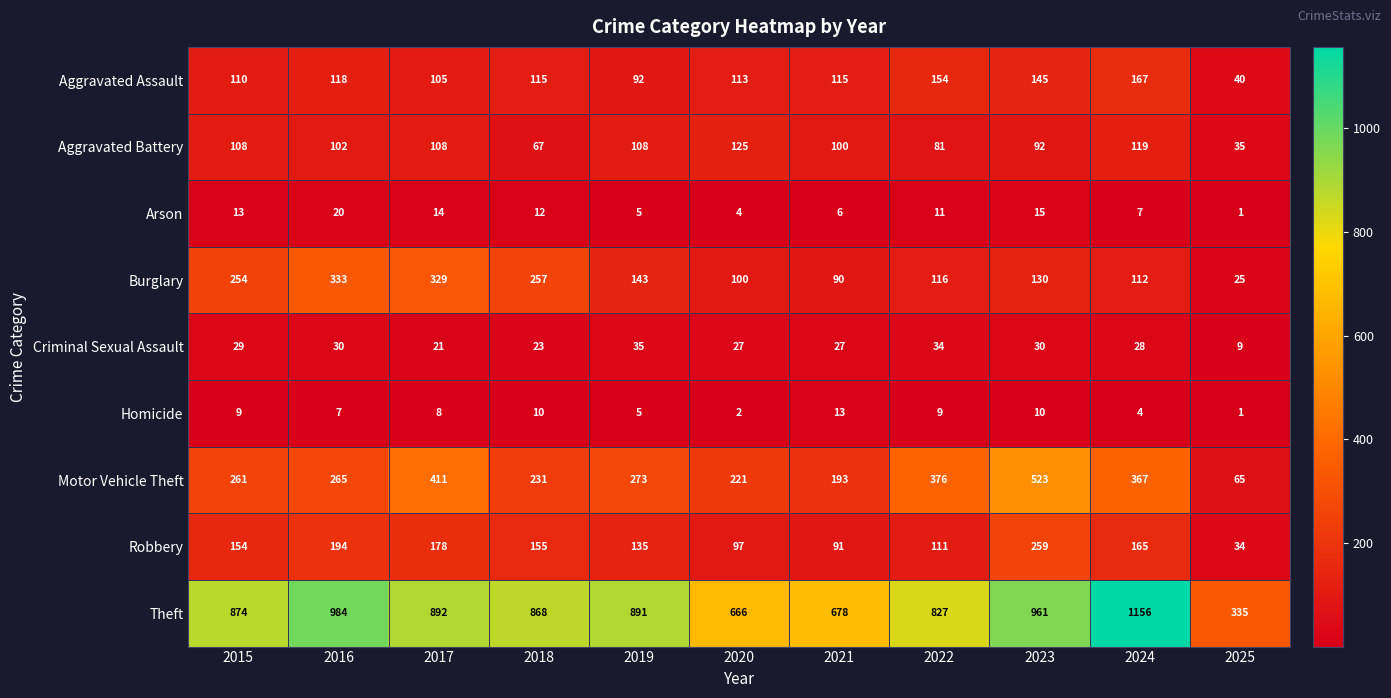

Between 2017 and 2025, which series saw the biggest shift?

Theft